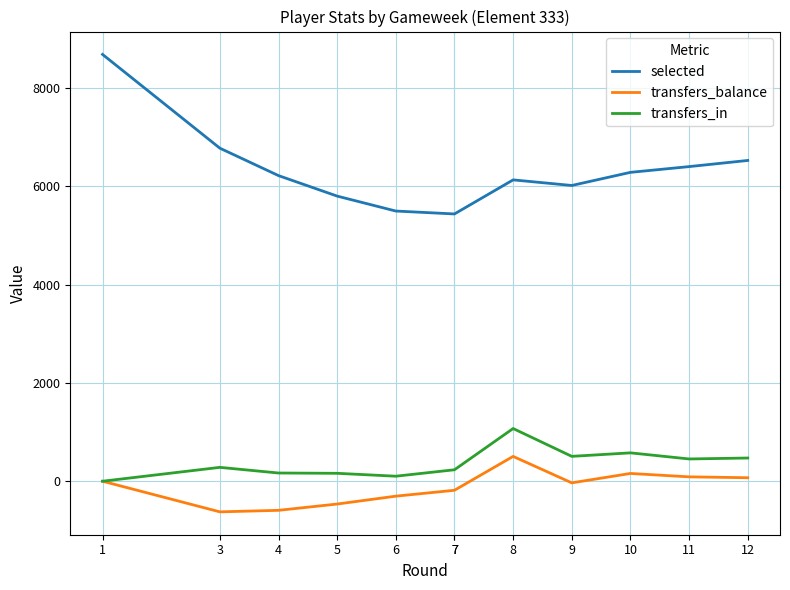

Does the chart display data point markers on the line(s)?

No